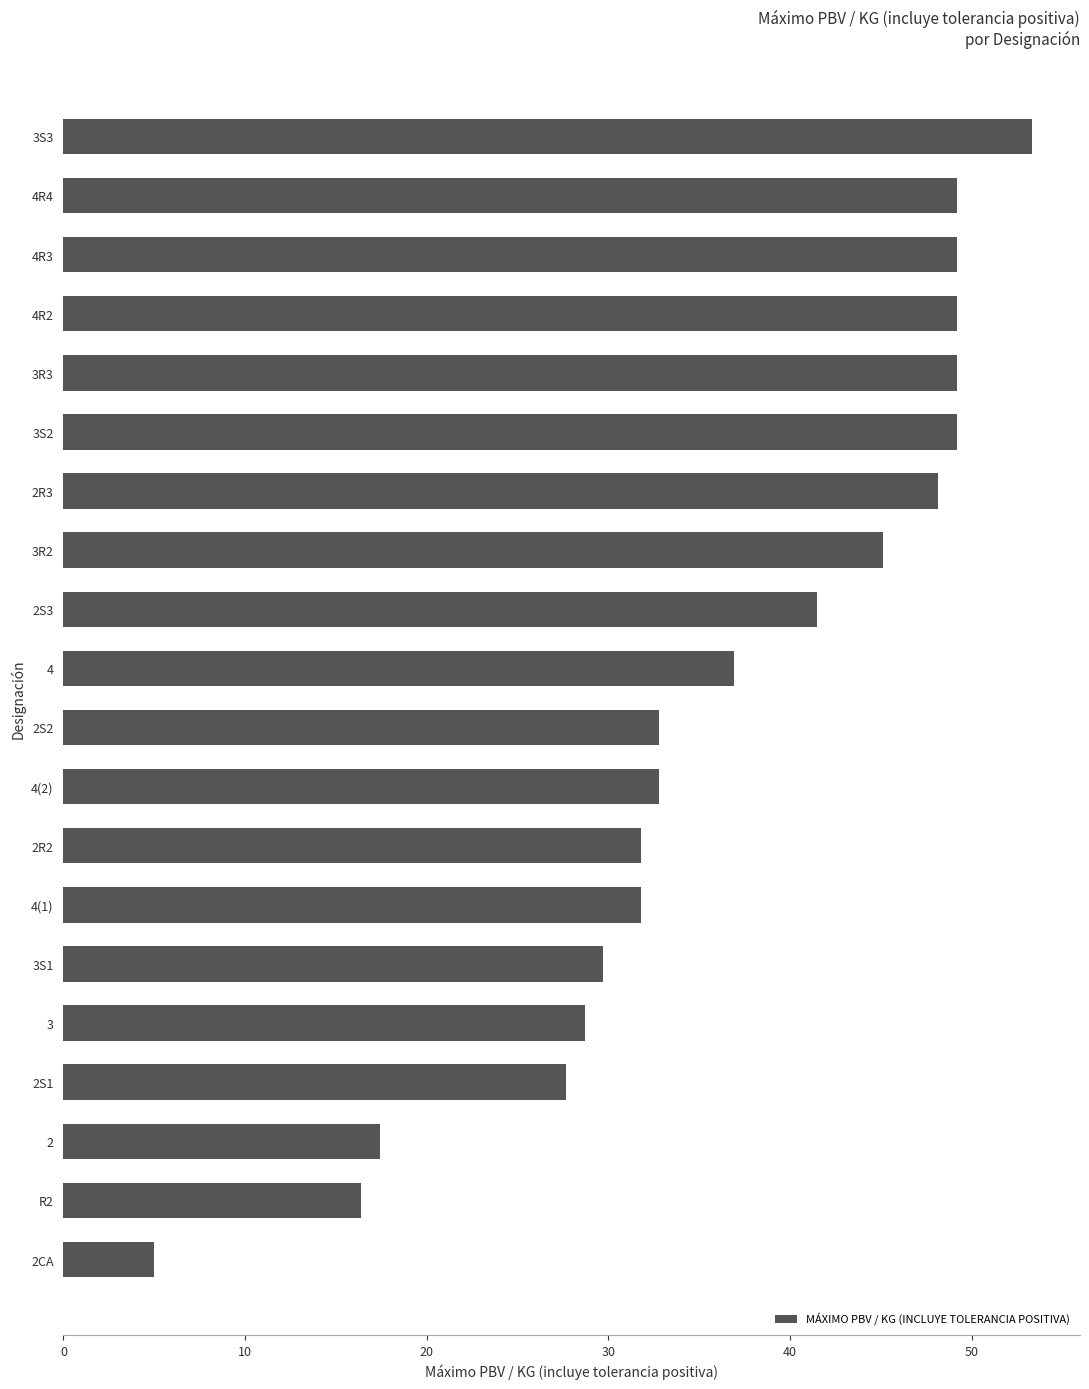

Reading bottom to top, list all the values displayed in this chart.

5.0	16.4	17.4	27.7	28.7	29.7	31.8	31.8	32.8	32.8	36.9	41.5	45.1	48.2	49.2	49.2	49.2	49.2	49.2	53.3